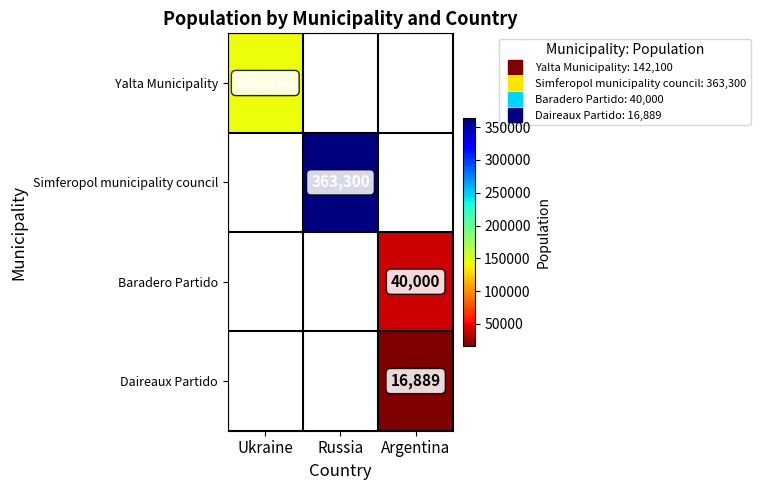

How many values in Baradero Partido are above zero?

1